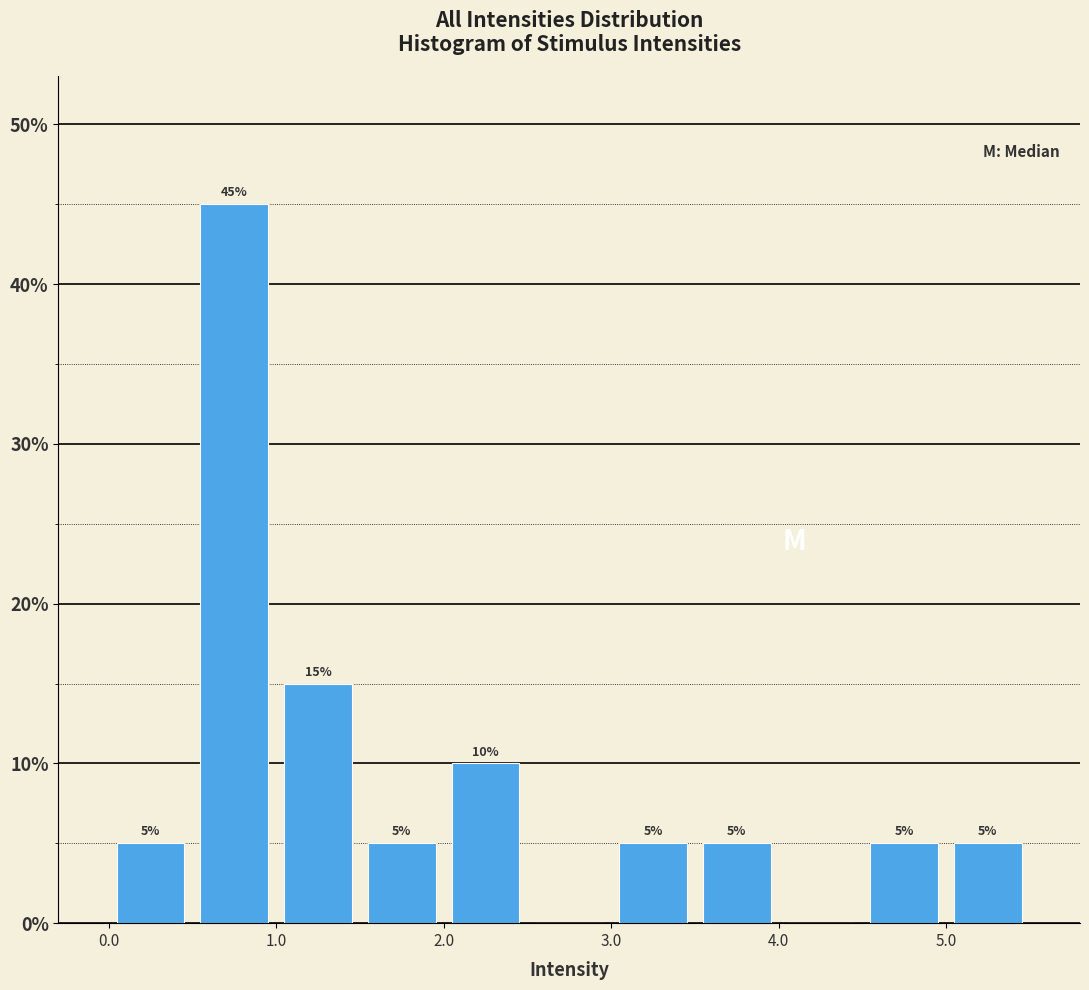

Over which range of the x-axis is the bar tallest?

0.5 to 1.0